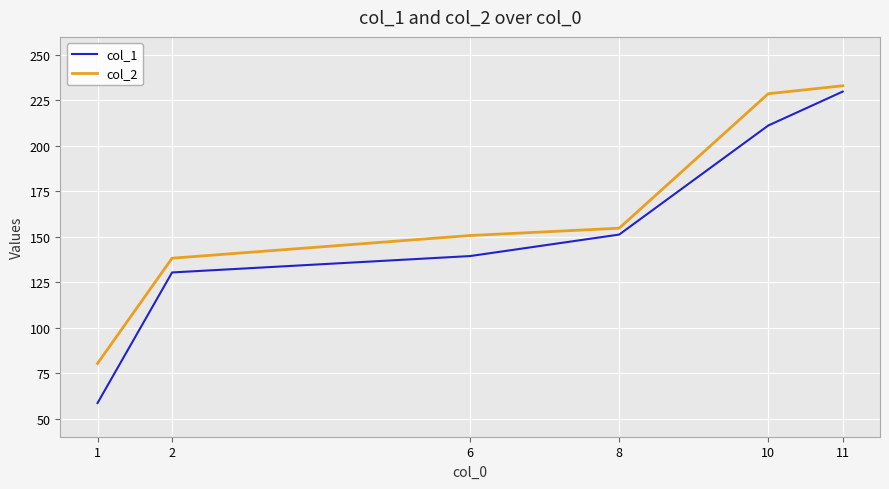

Which series has the largest total across all categories?

col_2